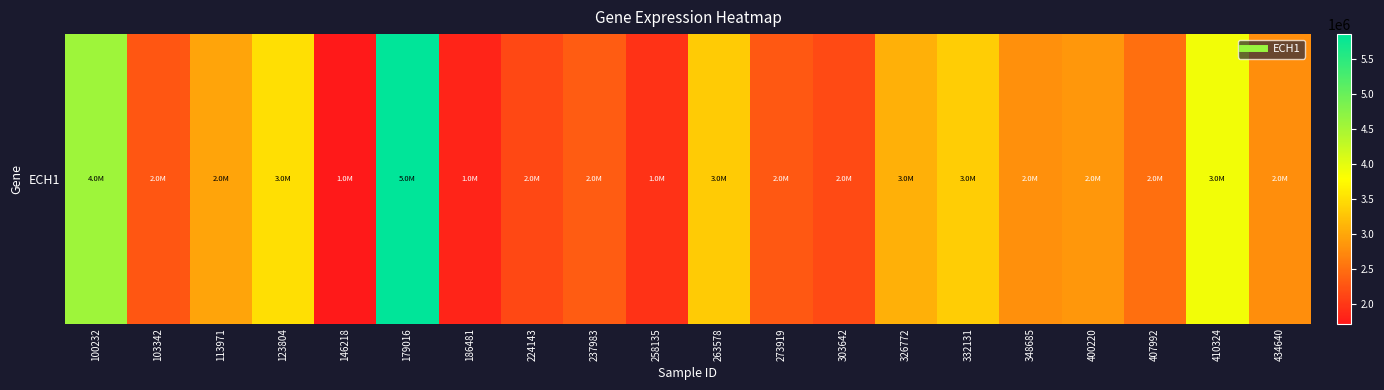

What is the difference between the maximum and minimum values?

4144407